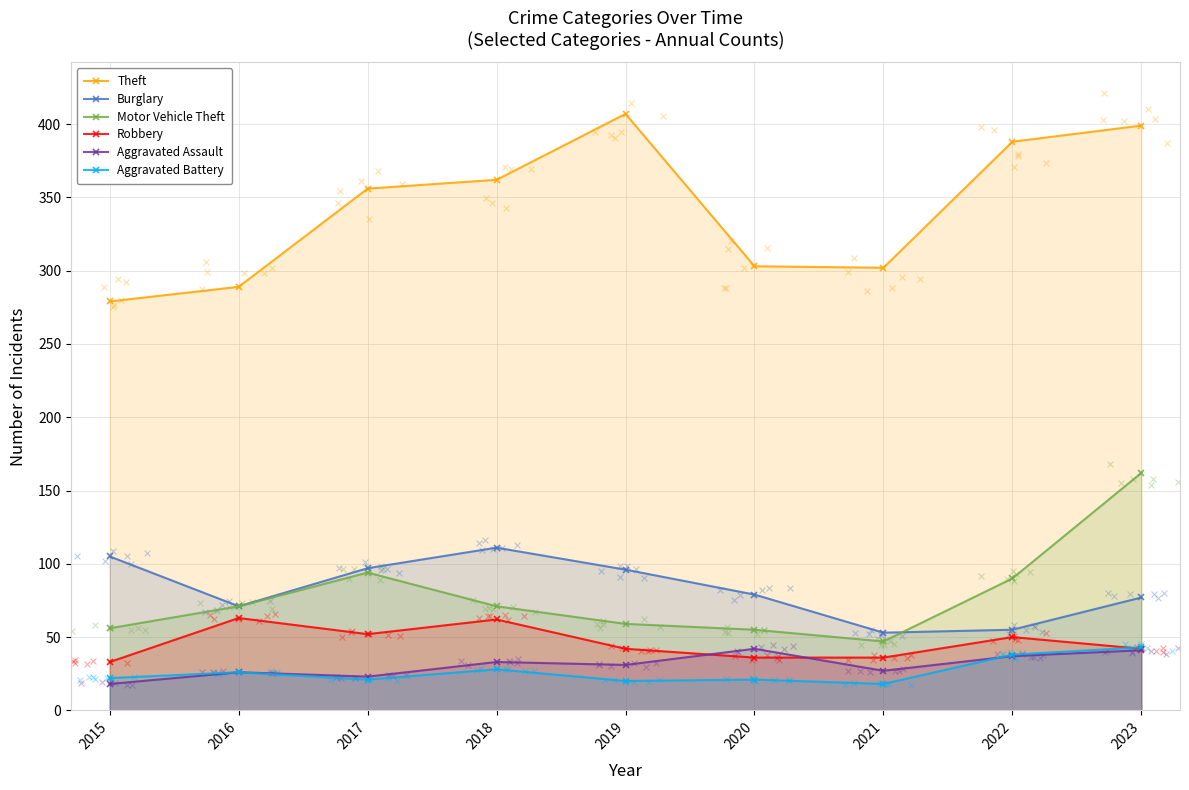

What are all the series names shown in the legend?

Theft, Burglary, Motor Vehicle Theft, Robbery, Aggravated Assault, Aggravated Battery